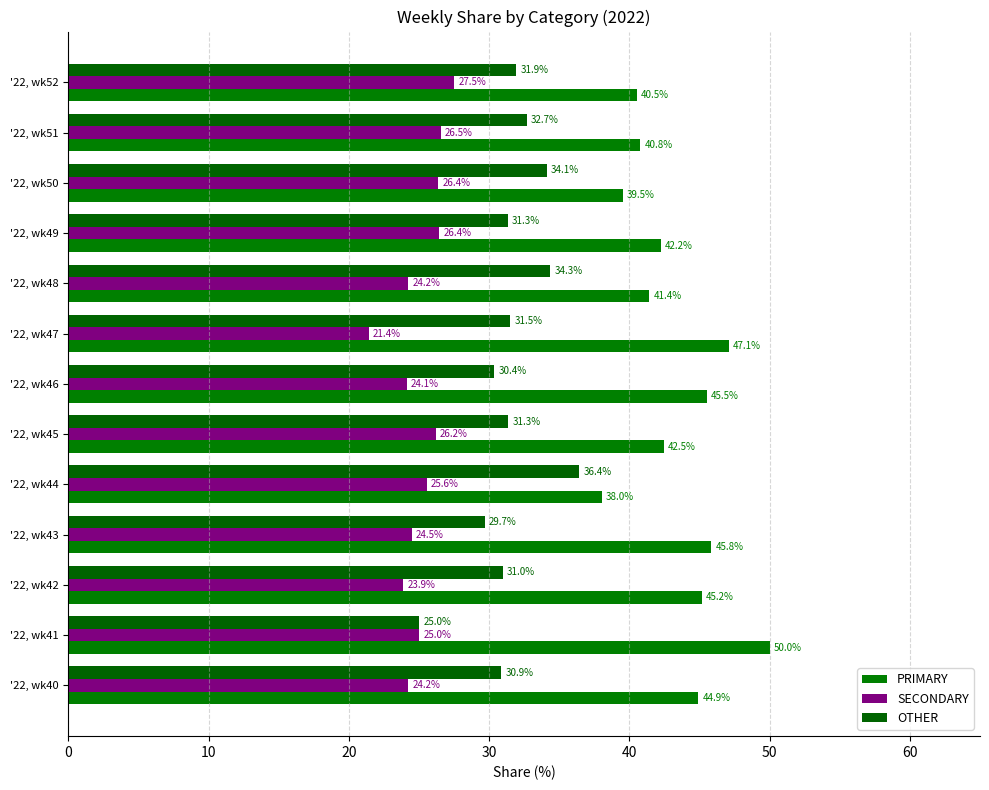

How many distinct data groups are displayed?

3